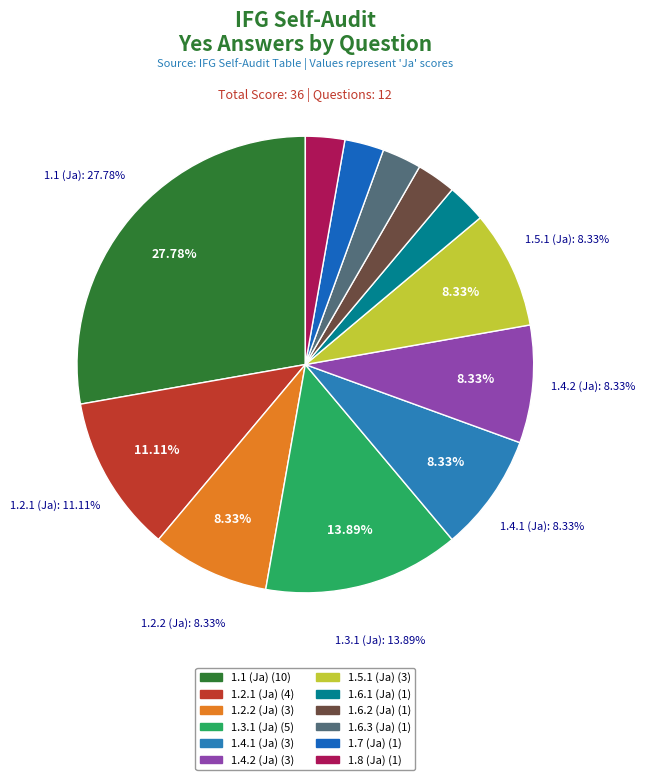

To the nearest percent, what is the difference between the largest and smallest slice percentages?

25%